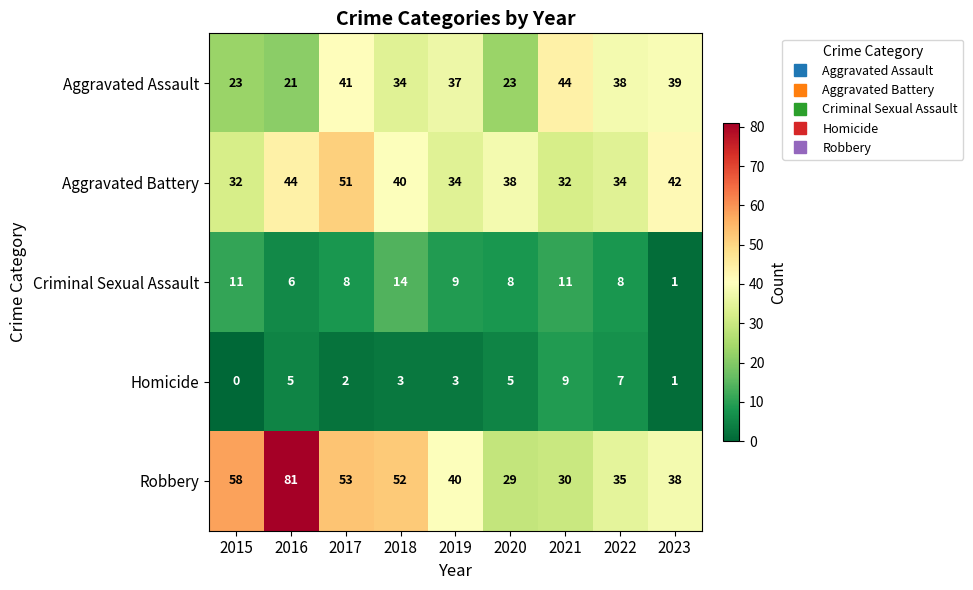

What is the maximum value shown in the chart?

81